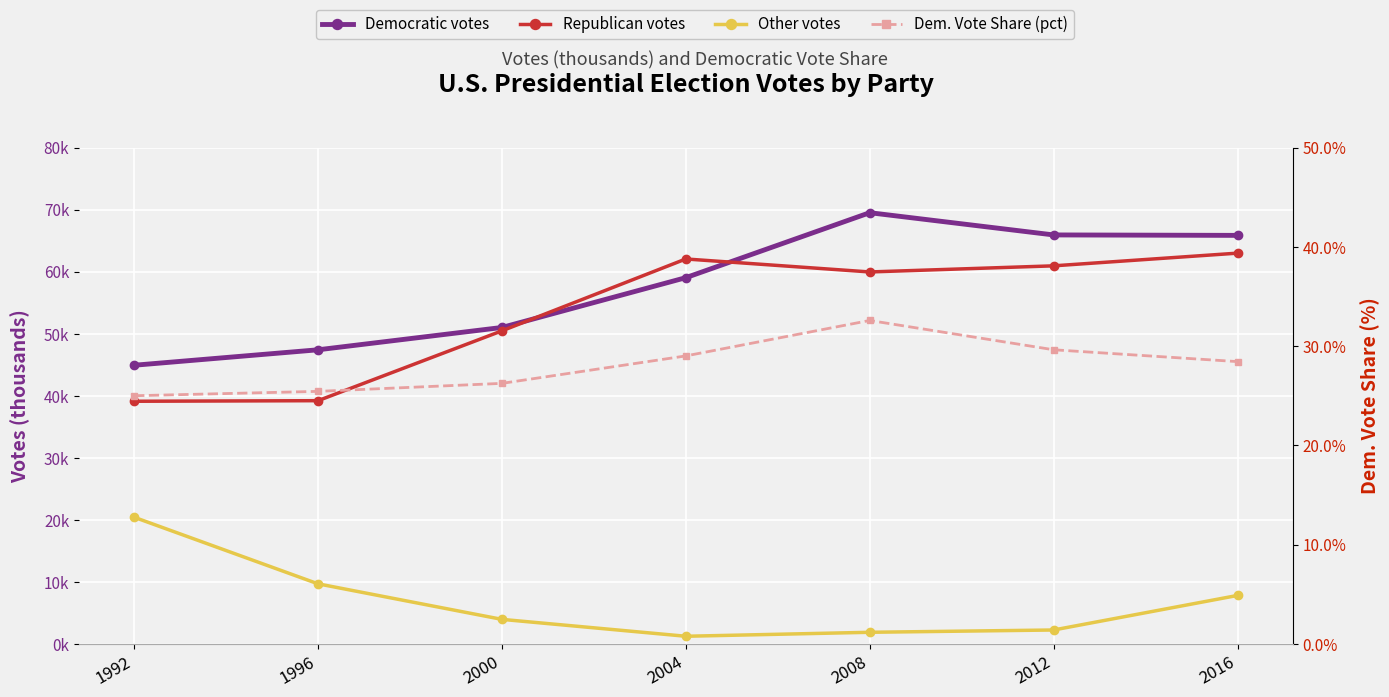

What are all the series names shown in the legend?

Democratic votes, Republican votes, Other votes, Dem. Vote Share (pct)